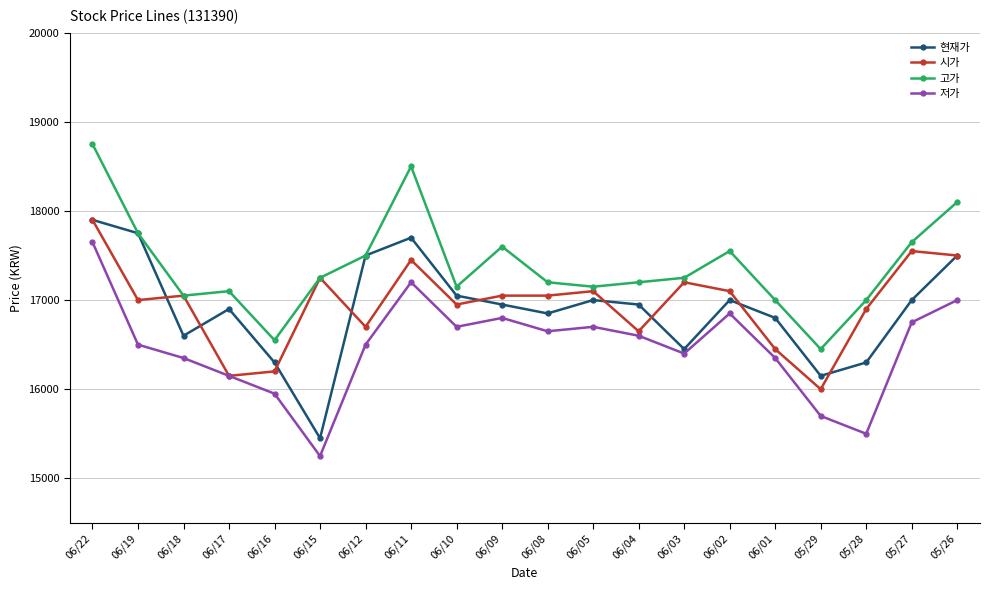

Reading left to right, extract all data points from this chart.

현재가: 06/22=17900	06/19=17750	06/18=16600	06/17=16900	06/16=16300	06/15=15450	06/12=17500	06/11=17700	06/10=17050	06/09=16950	06/08=16850	06/05=17000	06/04=16950	06/03=16450	06/02=17000	06/01=16800	05/29=16150	05/28=16300	05/27=17000	05/26=17500
시가: 06/22=17900	06/19=17000	06/18=17050	06/17=16150	06/16=16200	06/15=17250	06/12=16700	06/11=17450	06/10=16950	06/09=17050	06/08=17050	06/05=17100	06/04=16650	06/03=17200	06/02=17100	06/01=16450	05/29=16000	05/28=16900	05/27=17550	05/26=17500
고가: 06/22=18750	06/19=17750	06/18=17050	06/17=17100	06/16=16550	06/15=17250	06/12=17500	06/11=18500	06/10=17150	06/09=17600	06/08=17200	06/05=17150	06/04=17200	06/03=17250	06/02=17550	06/01=17000	05/29=16450	05/28=17000	05/27=17650	05/26=18100
저가: 06/22=17650	06/19=16500	06/18=16350	06/17=16150	06/16=15950	06/15=15250	06/12=16500	06/11=17200	06/10=16700	06/09=16800	06/08=16650	06/05=16700	06/04=16600	06/03=16400	06/02=16850	06/01=16350	05/29=15700	05/28=15500	05/27=16750	05/26=17000